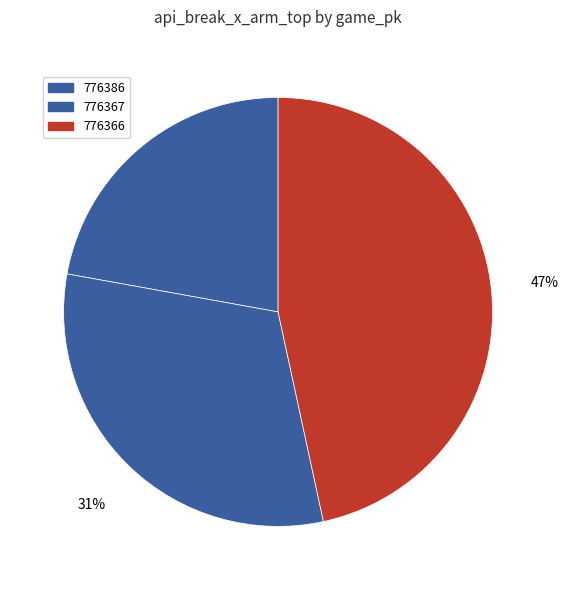

Which category has the biggest portion of the pie?

776366